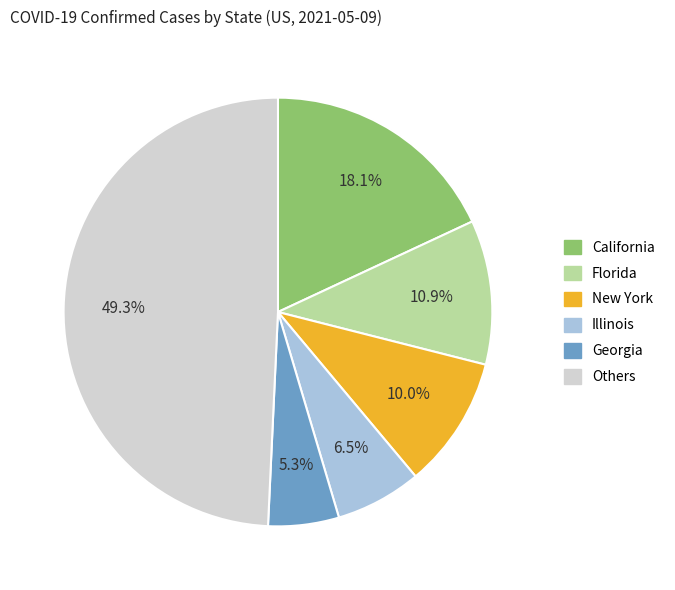

Is there a majority slice in this chart?

No